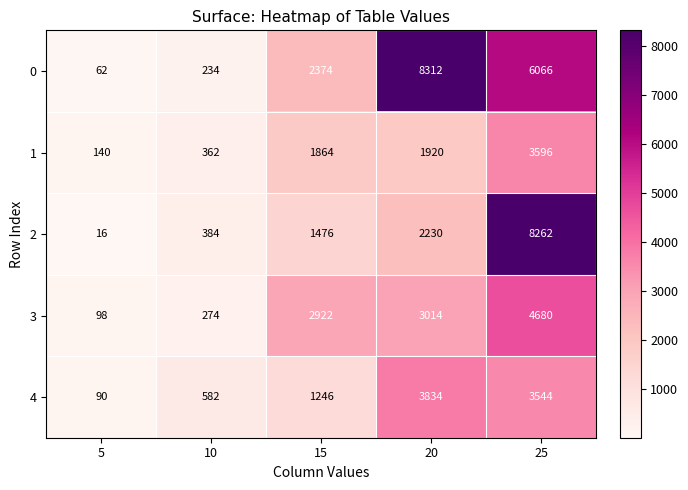

Where is 3 nearest to the value 2389?

15